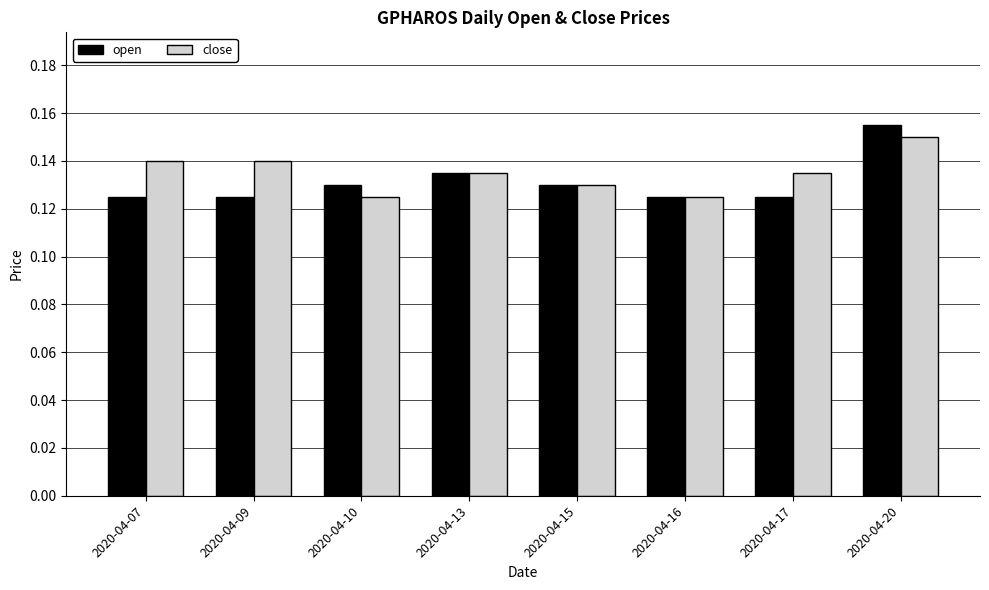

Is the value of close at 2020-04-20 greater than the value of open at 2020-04-17?

Yes